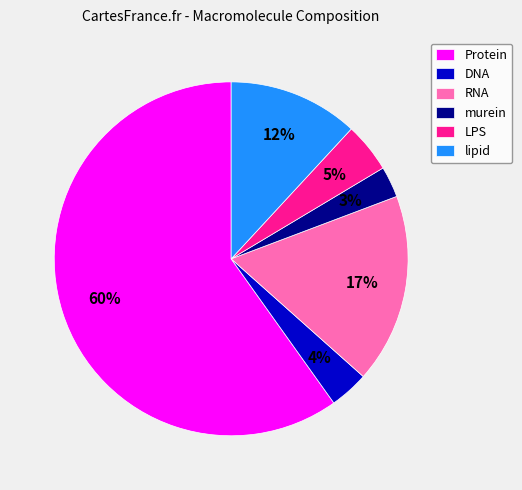

Which slice is the largest?

Protein